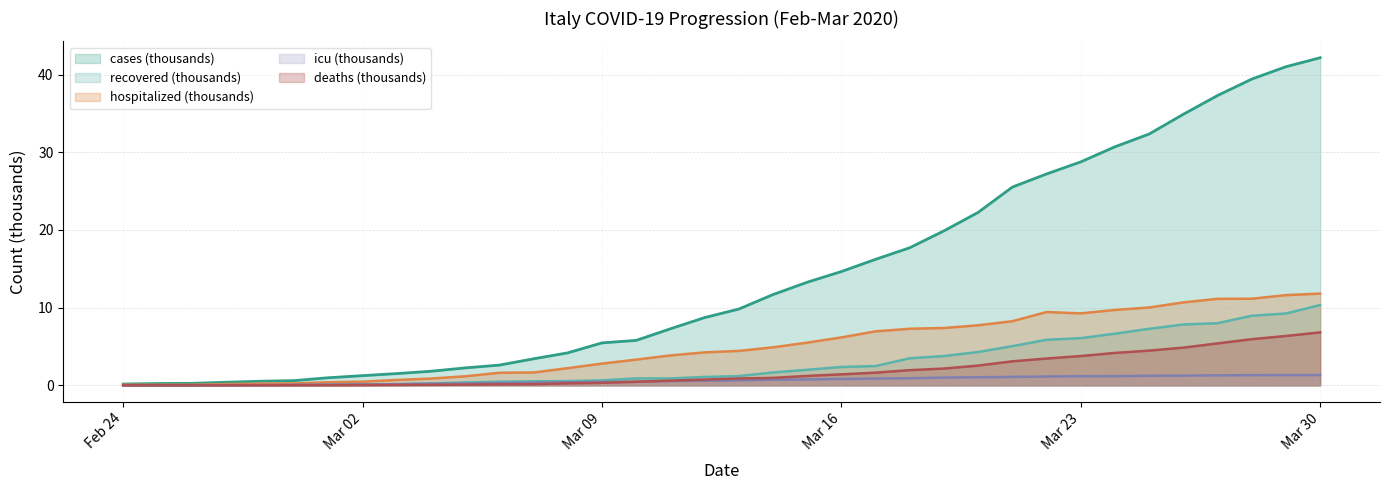

How many lines are shown in the chart?

5